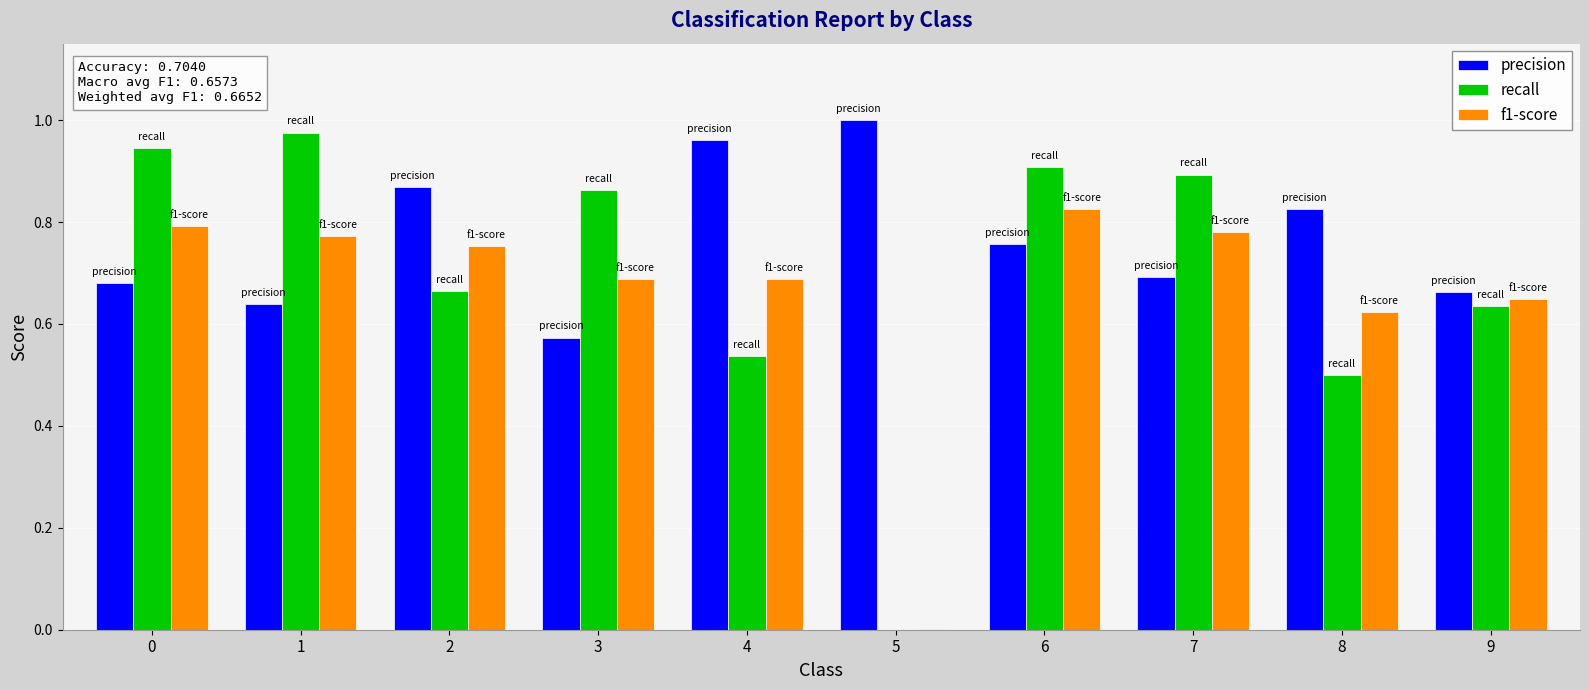

What is the sum of all f1-score values?

6.6